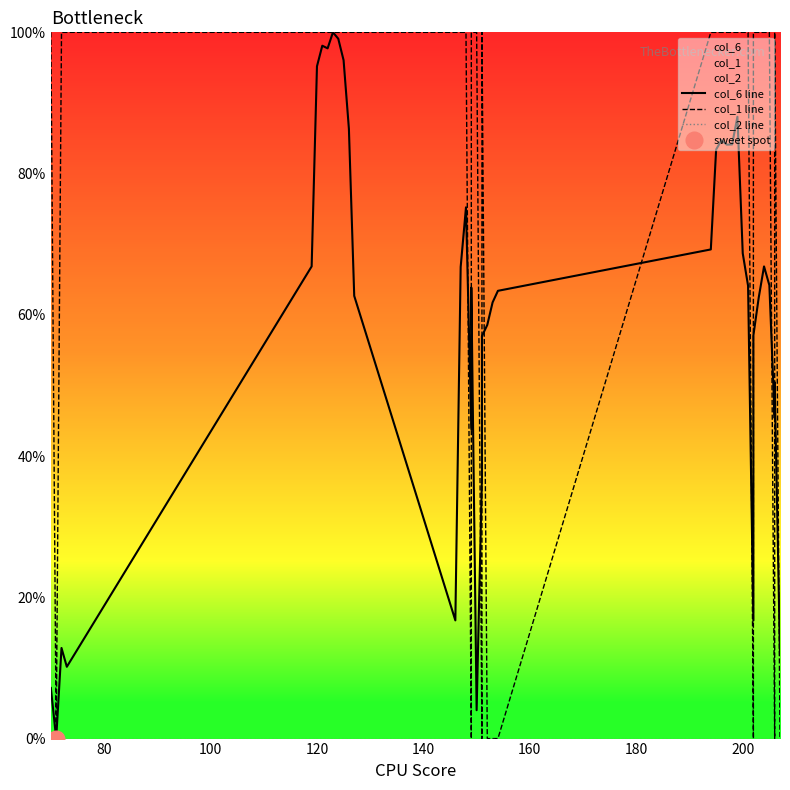

How many lines are shown in the chart?

3